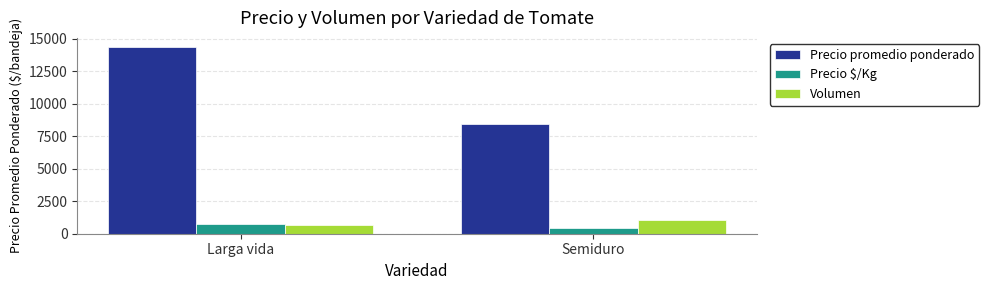

Which category has the lowest value in the Precio promedio ponderado series?

Semiduro